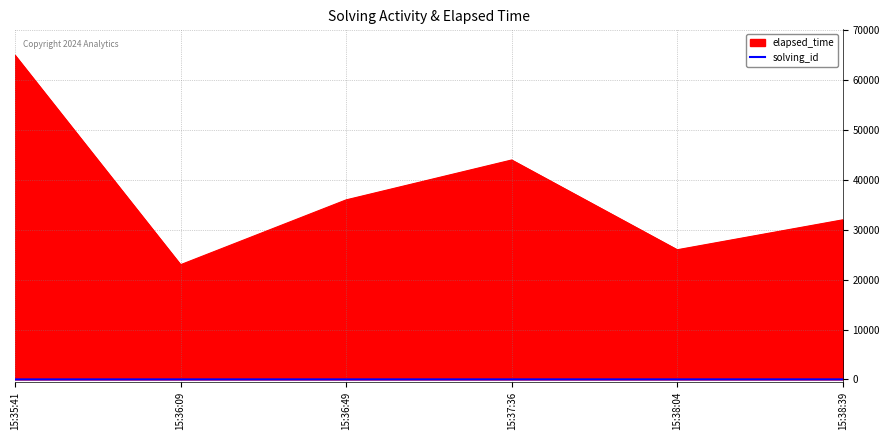

At which category is the sum across all series the highest?

15:35:41